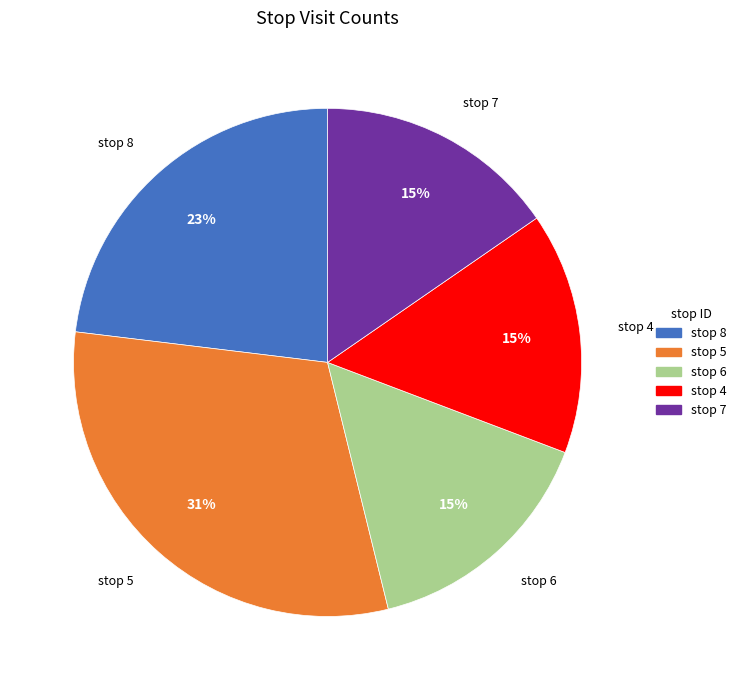

Count the number of slices in the pie.

5